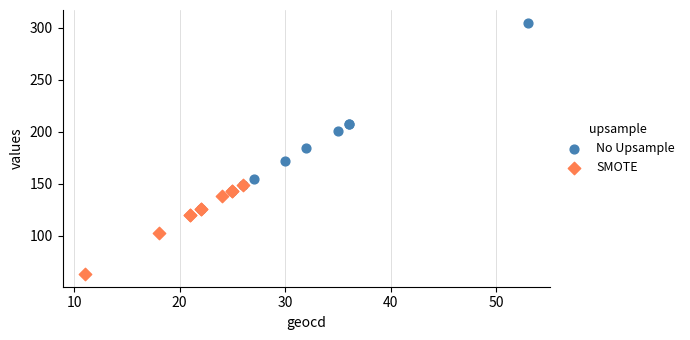

Which series has the widest spread of Y values?

No Upsample